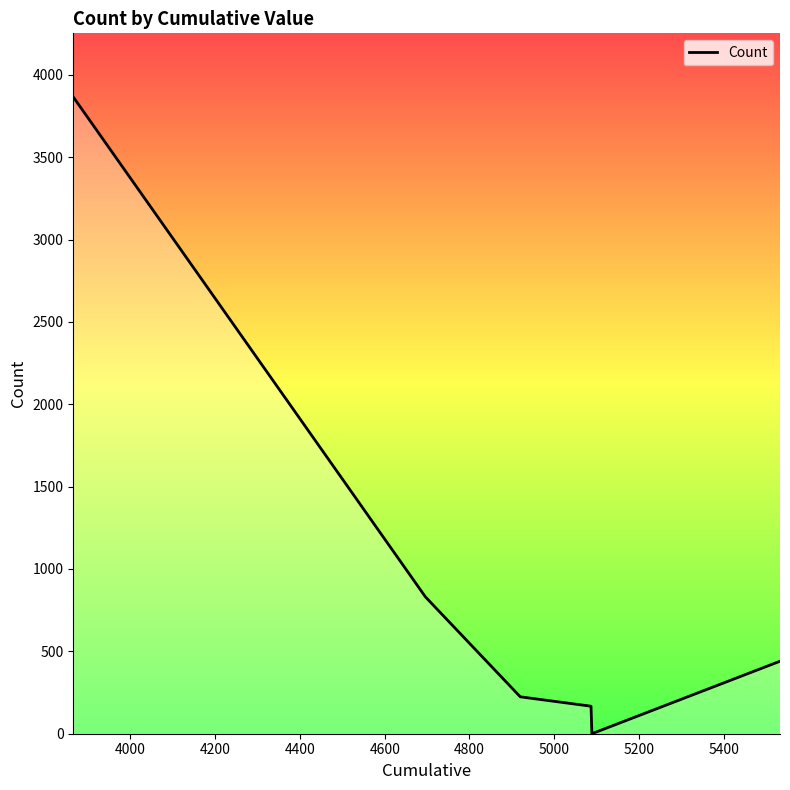

Does the chart have visible grid lines?

No